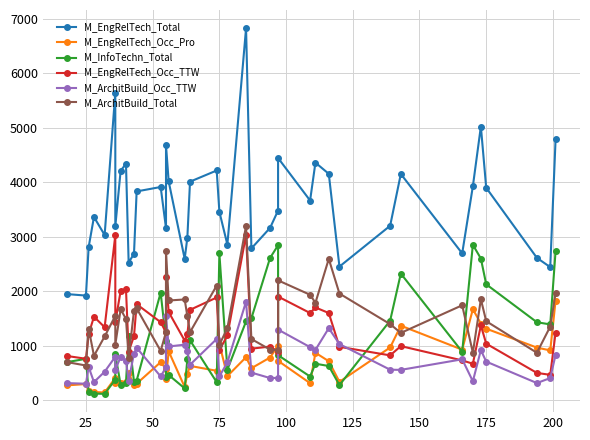

The value of M_ArchitBuild_Total at 200 is 1494. True or false?

True